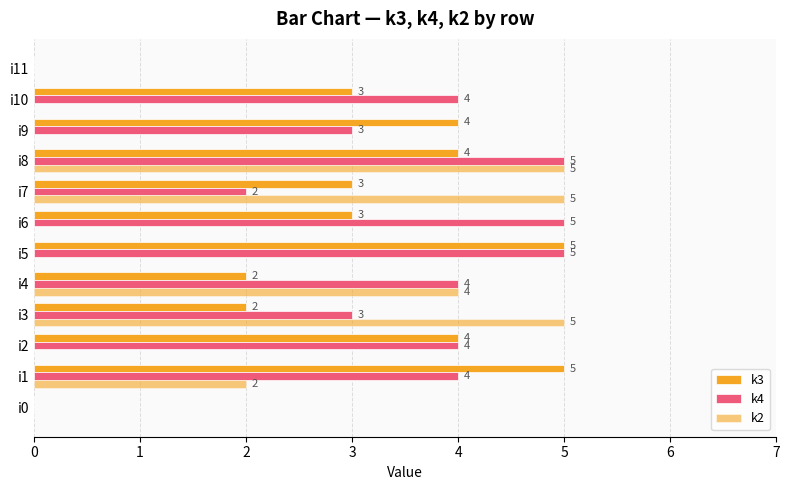

How many positive values does the k2 series have?

5